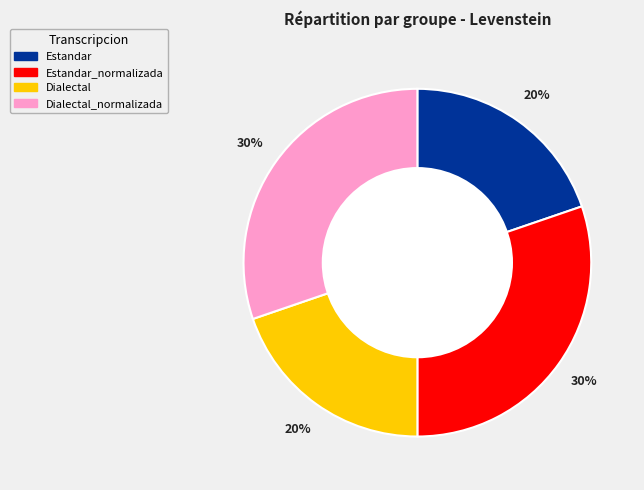

Is there any slice that represents more than half of the pie?

No